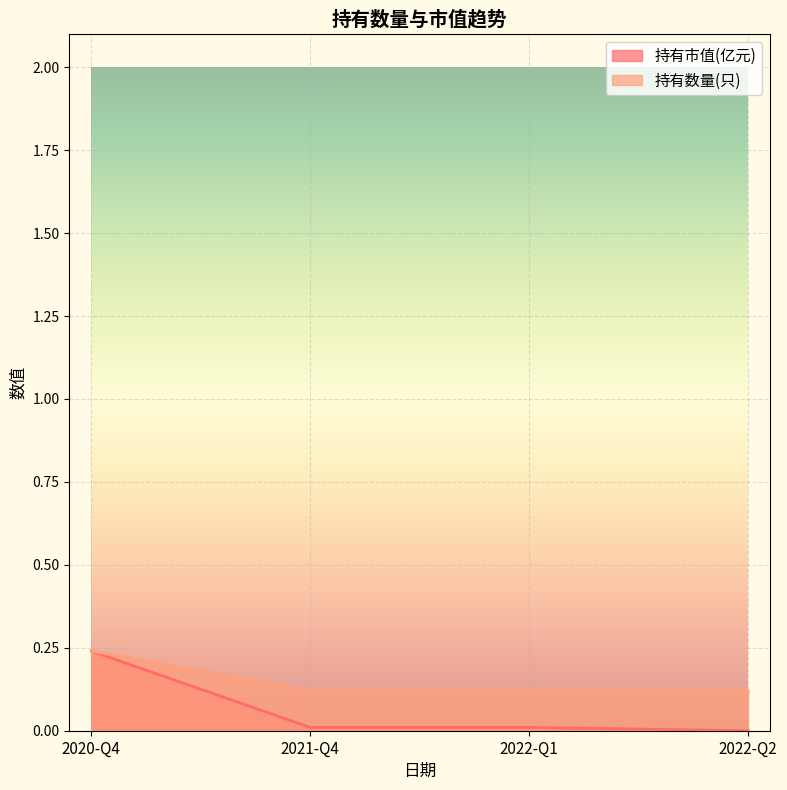

At which label does 持有市值(亿元) reach its minimum?

2022-Q2